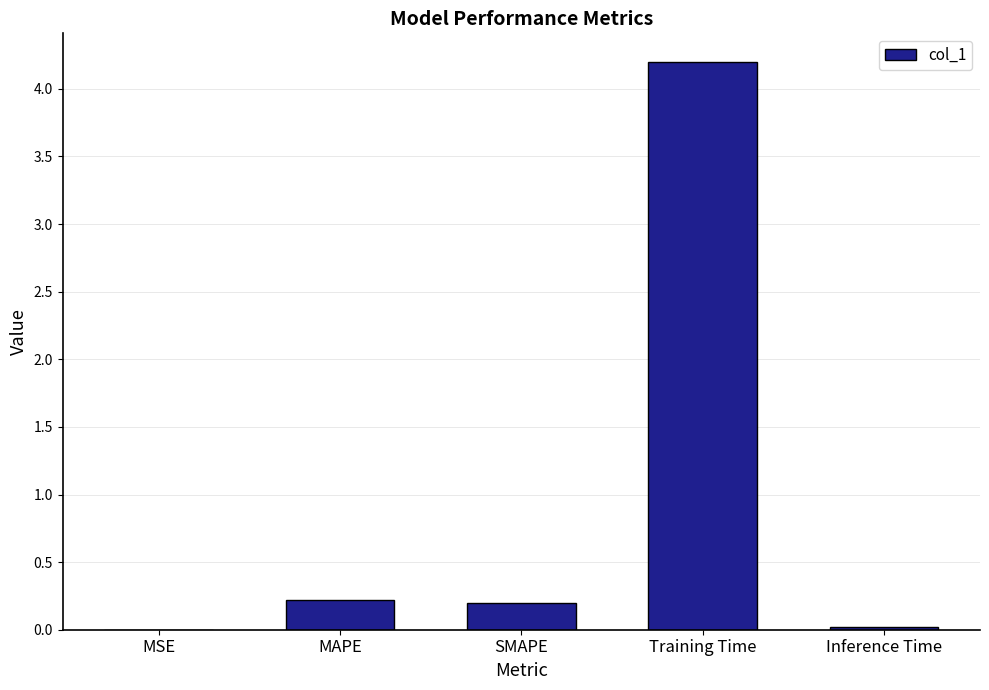

Read the value at SMAPE.

0.2